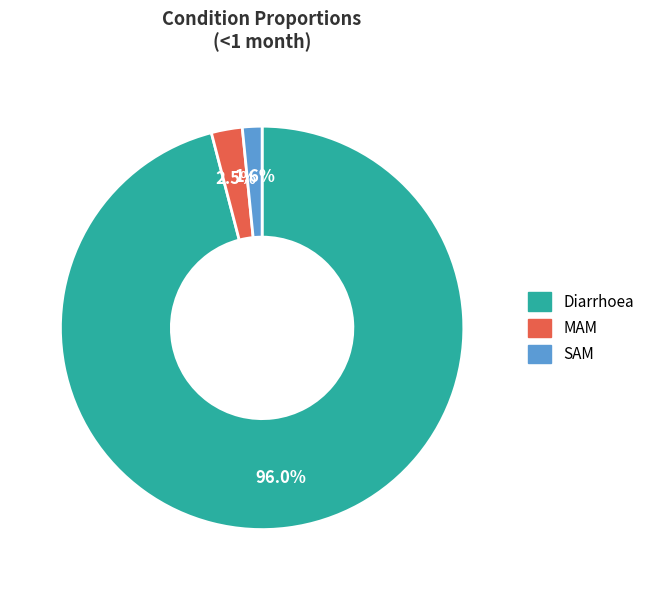

True or false: SAM accounts for 2% of the total.

True